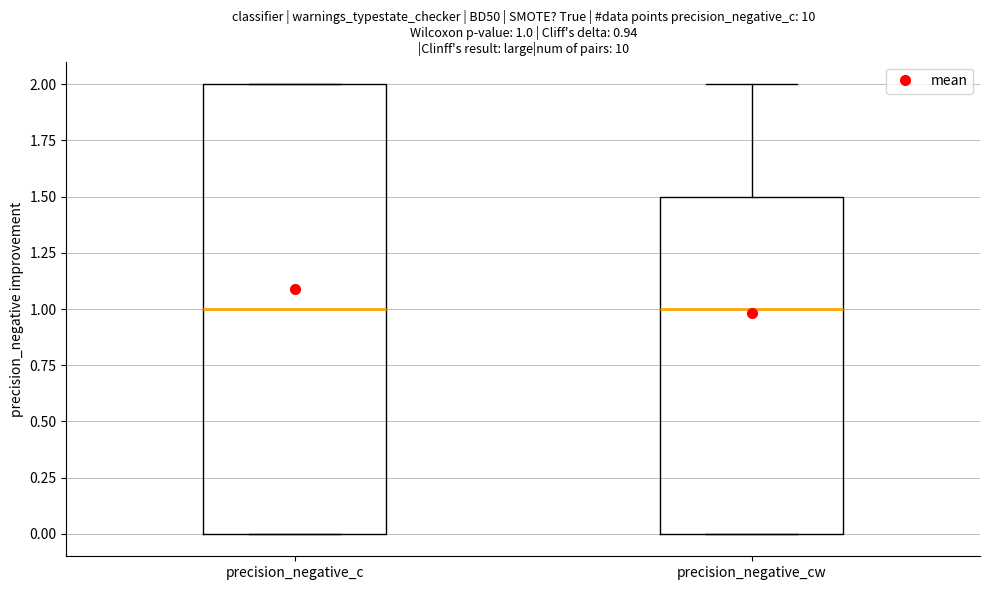

Comparing the boxes themselves (not the whiskers), which one is the tallest?

precision_negative_c